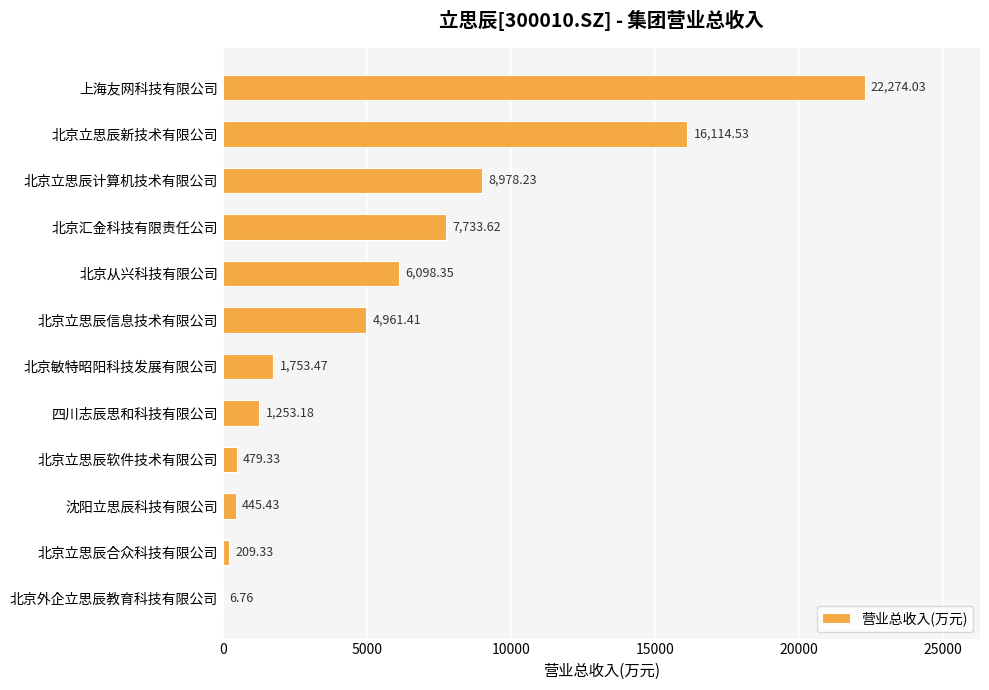

What is the ratio of the value at 北京立思辰信息技术有限公司 to the value at 北京汇金科技有限责任公司?

0.6